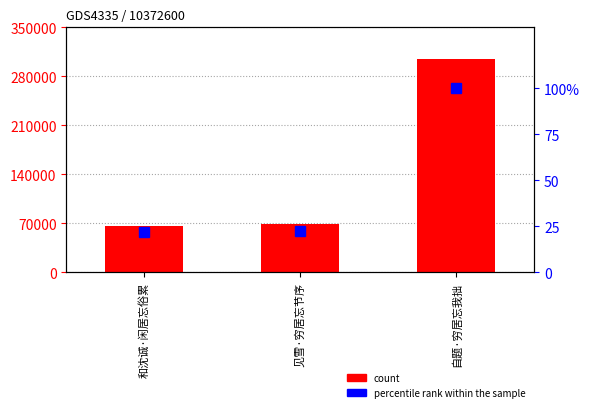

Rank the series by their average value, from lowest to highest.

percentile rank within the sample, count